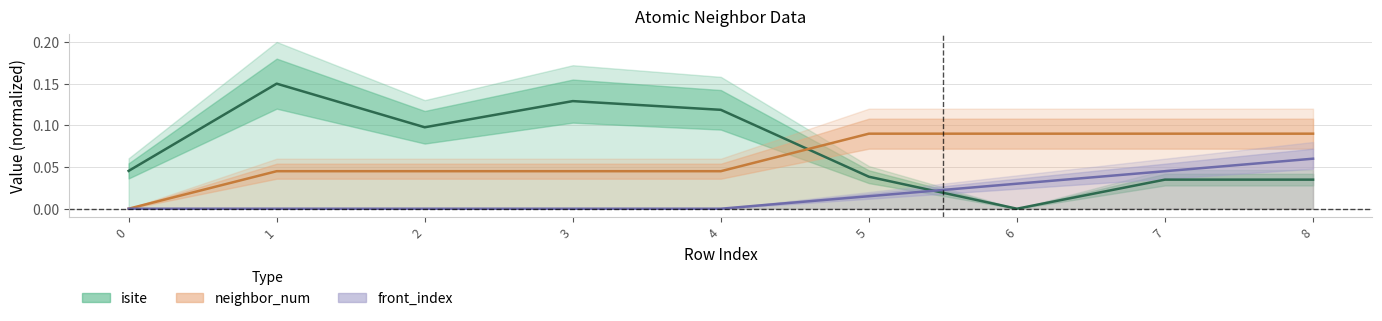

Reading left to right, what are all the values shown in this chart?

isite: 0=0.0	1=0.2	2=0.1	3=0.1	4=0.1	5=0.0	6=0.0	7=0.0	8=0.0
neighbor_num: 0=0.0	1=0.0	2=0.0	3=0.0	4=0.0	5=0.1	6=0.1	7=0.1	8=0.1
front_index: 0=0.0	1=0.0	2=0.0	3=0.0	4=0.0	5=0.0	6=0.0	7=0.0	8=0.1